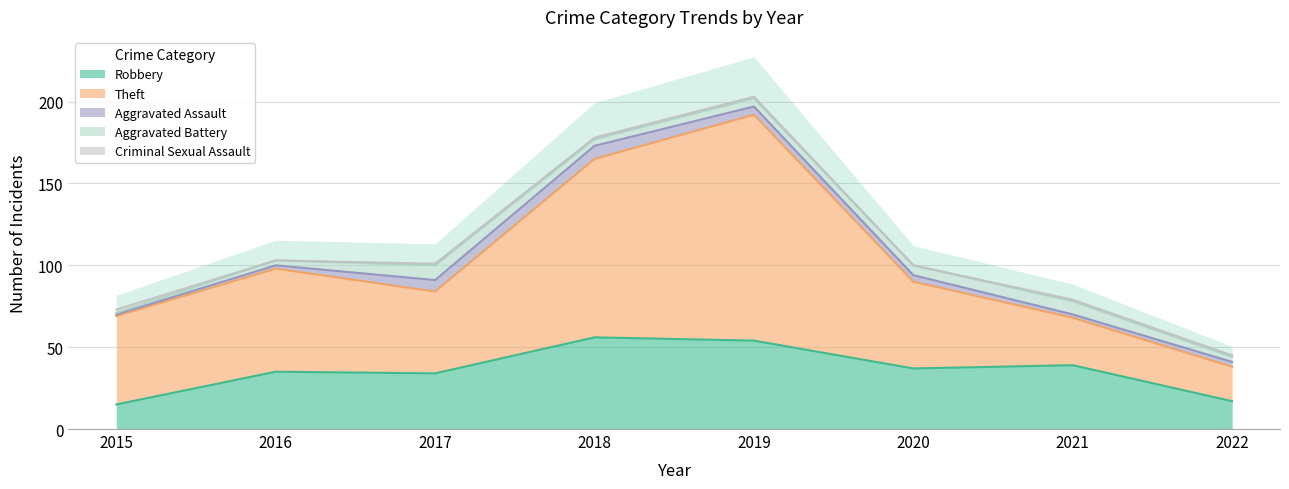

Which has a higher value, 2017 or 2022?

2017